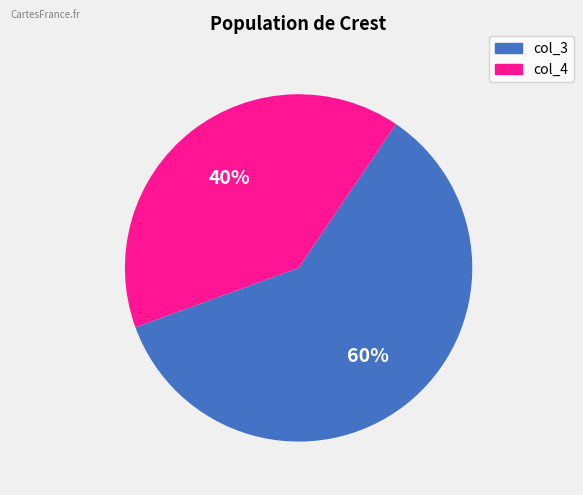

Is there any slice that represents more than half of the pie?

Yes